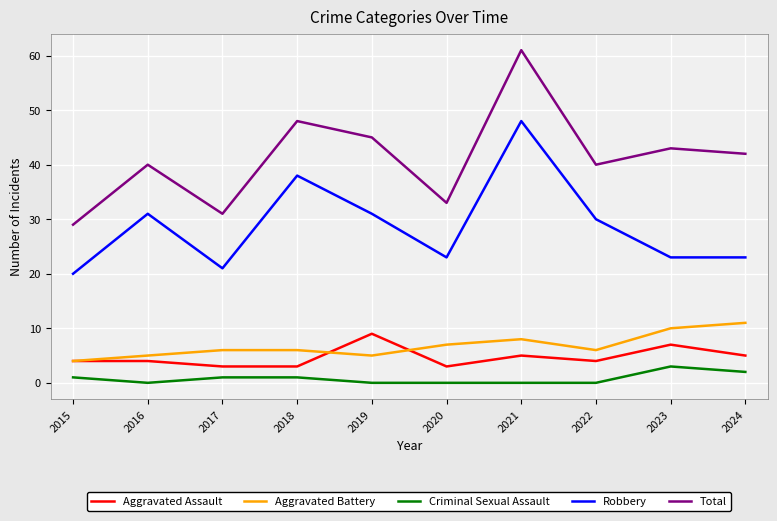

What is the difference between the highest and lowest values at 2021?

61